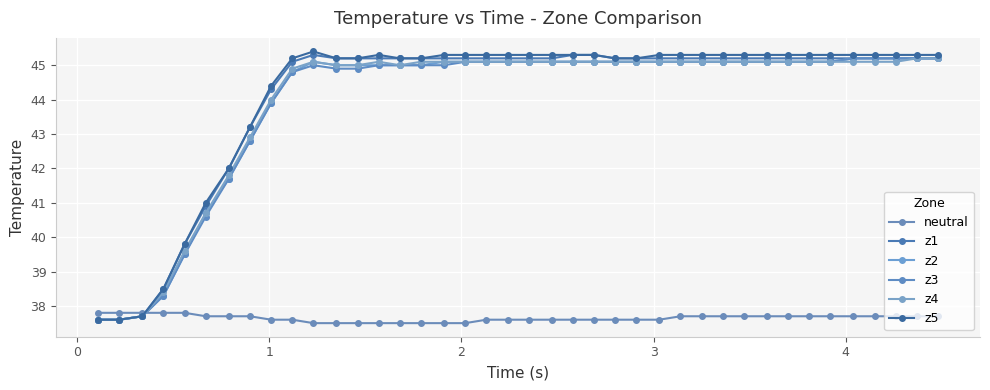

Which series has the largest range (max minus min)?

z5